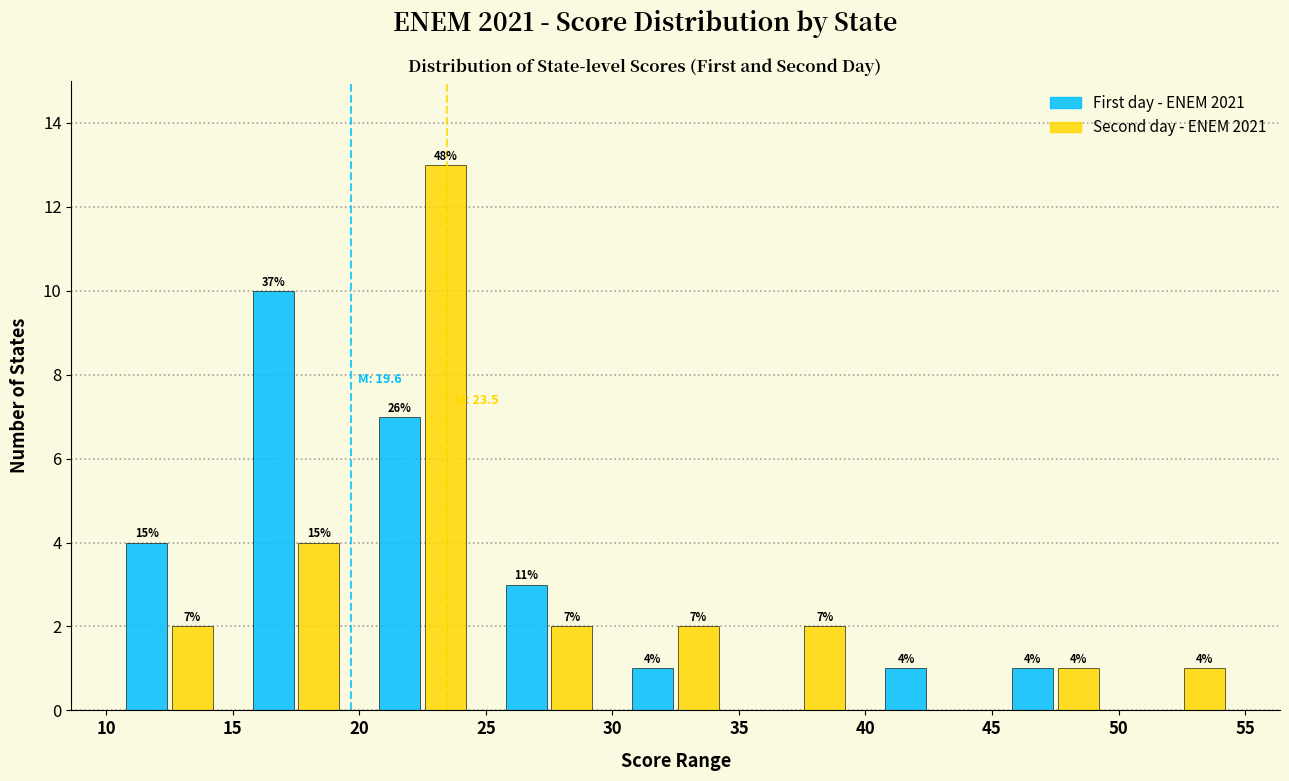

In the Second day - ENEM 2021 series, which range on the x-axis has the tallest bar?

20 to 25